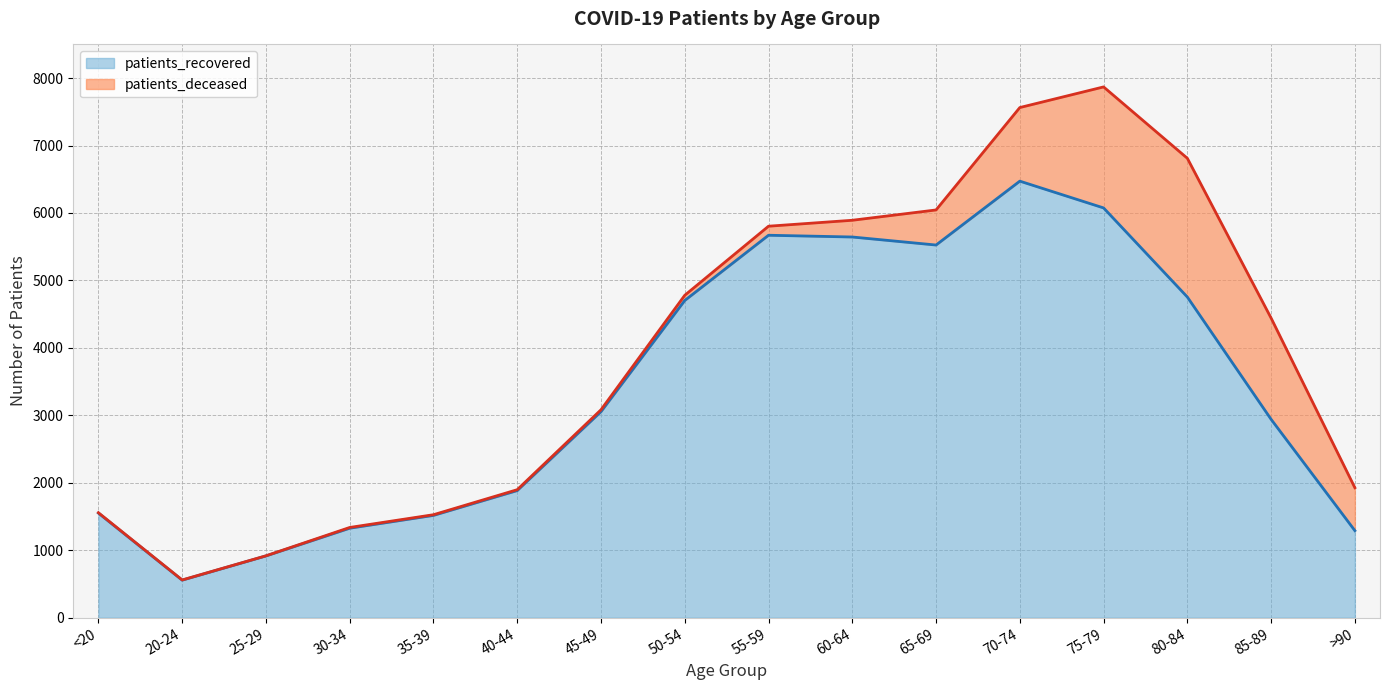

At which label is the value closest to 3514?

45-49